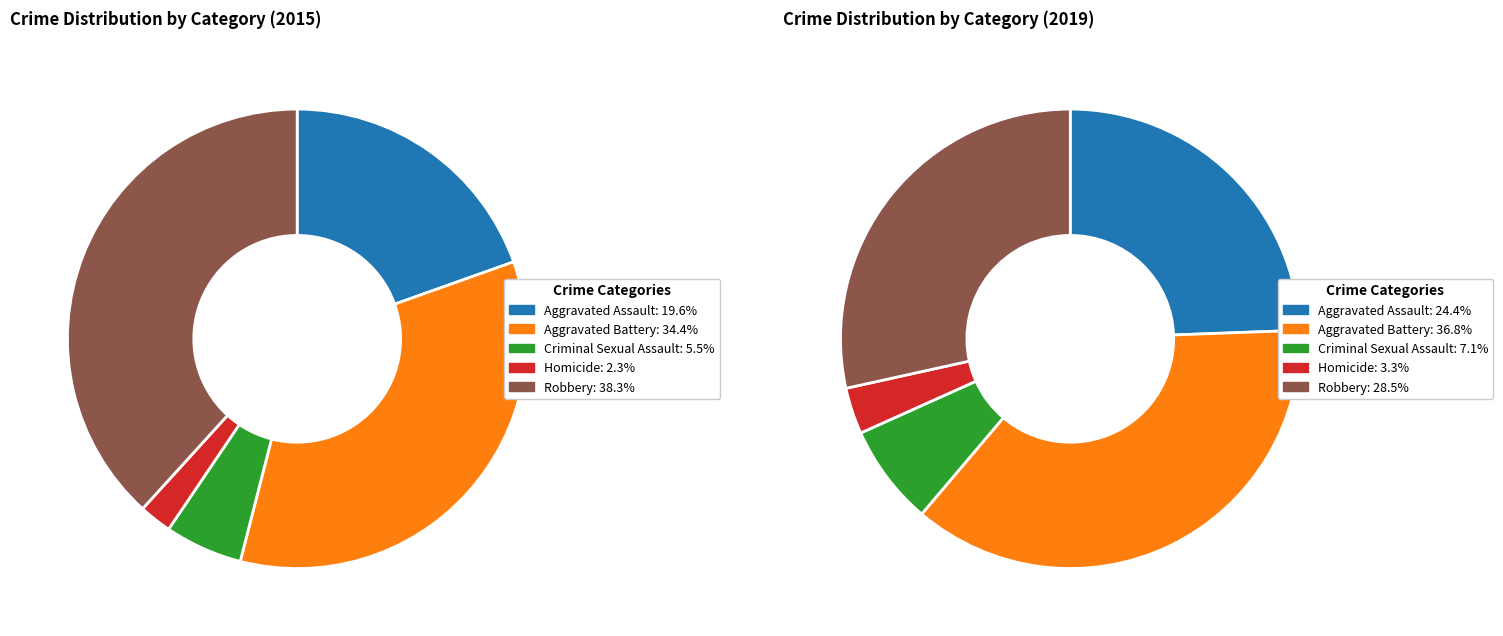

True or false: values_2019 accounts for 48% of the total.

False